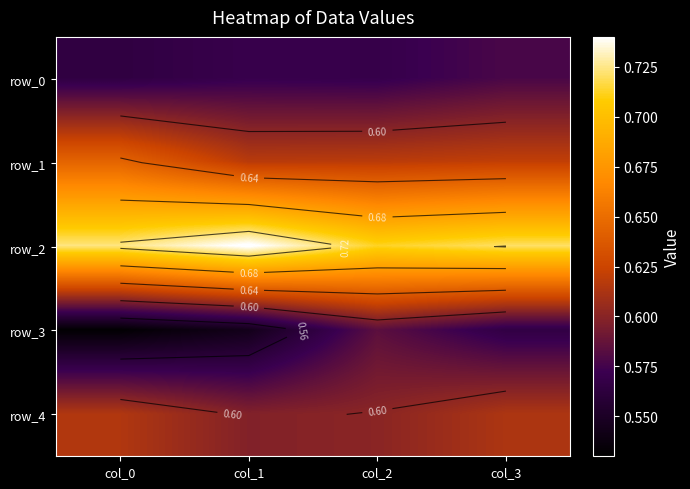

Count the number of categories in the chart.

4